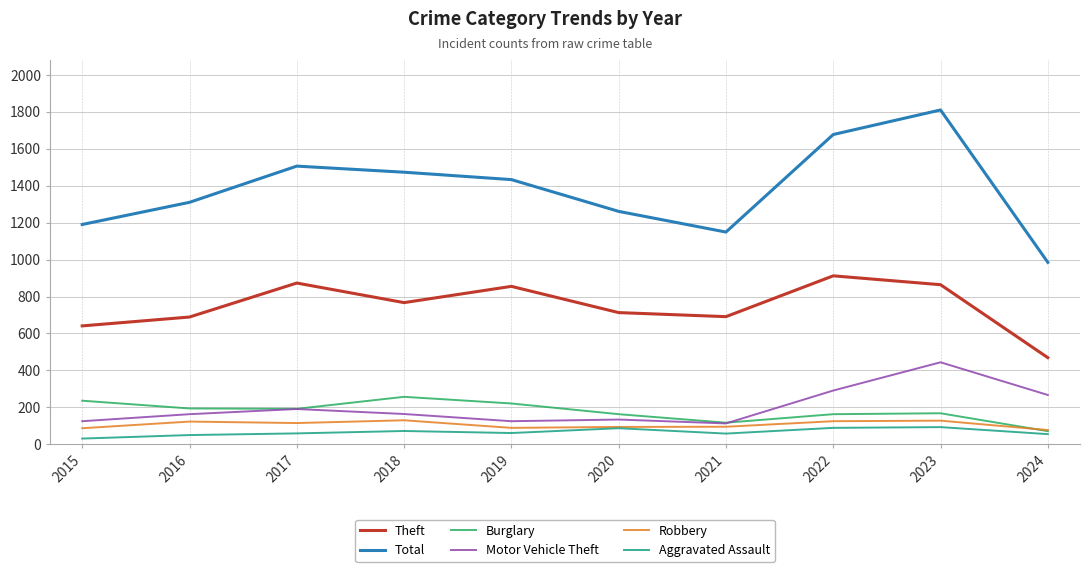

At 2018, list the series in order from smallest to largest.

Aggravated Assault, Robbery, Motor Vehicle Theft, Burglary, Theft, Total